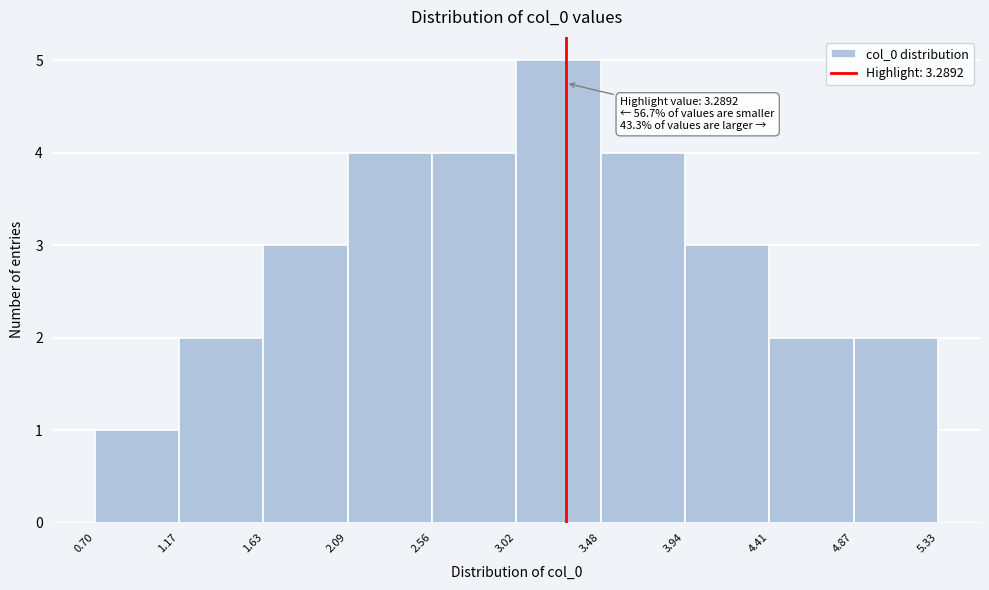

Which range on the x-axis has the tallest bar?

3.02 to 3.48